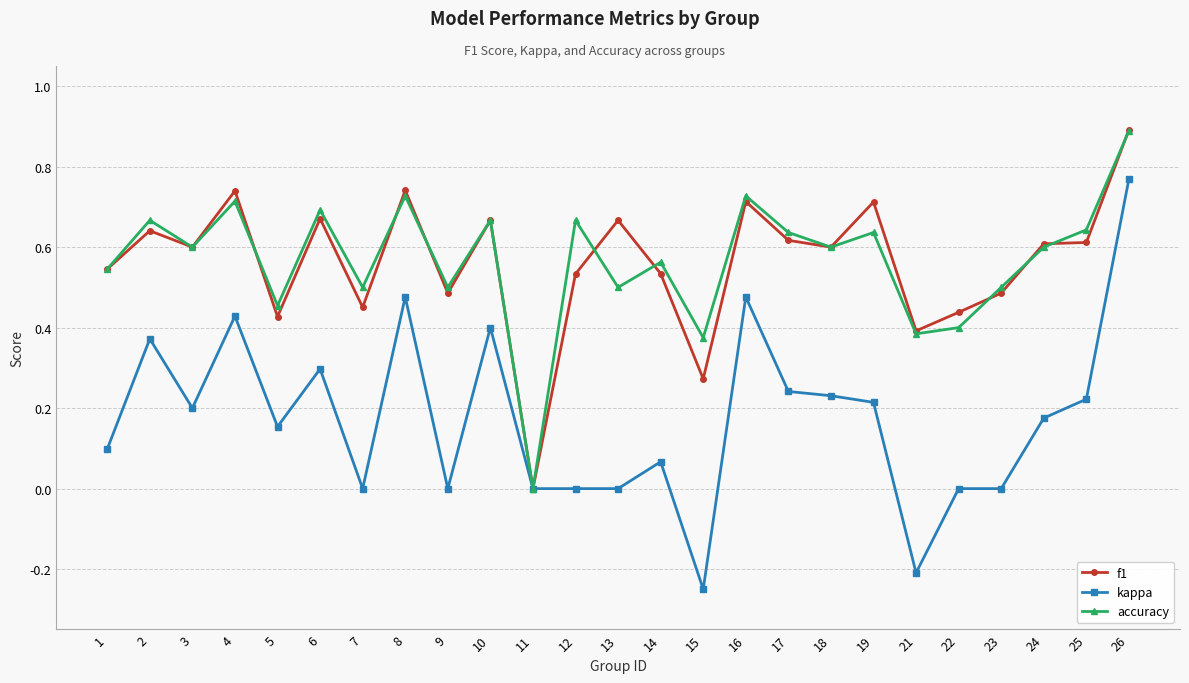

What is the value of the f1 point at the 25th from the left?

0.9